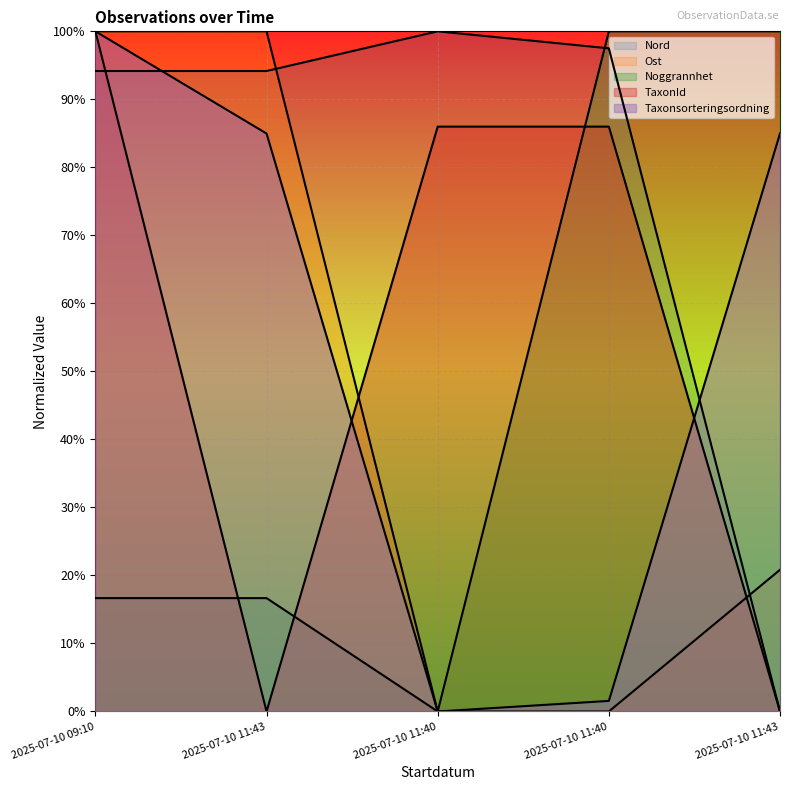

The Nord series shows 0.9 at 2025-07-10 09:10. True or false?

True